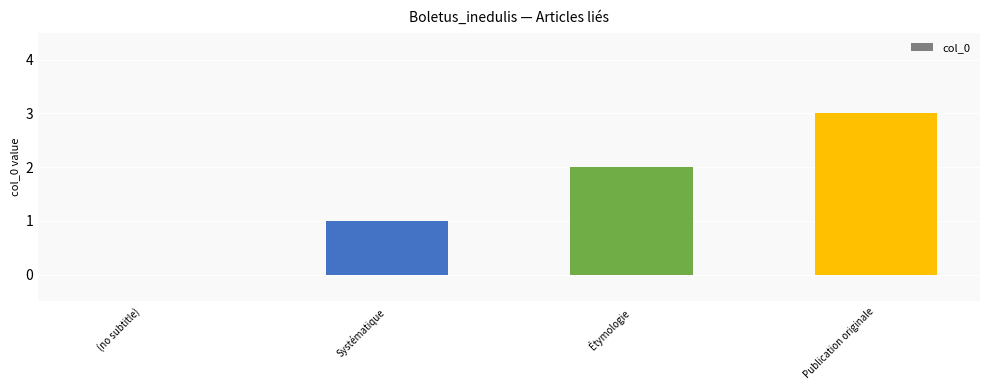

How many values are above zero?

3